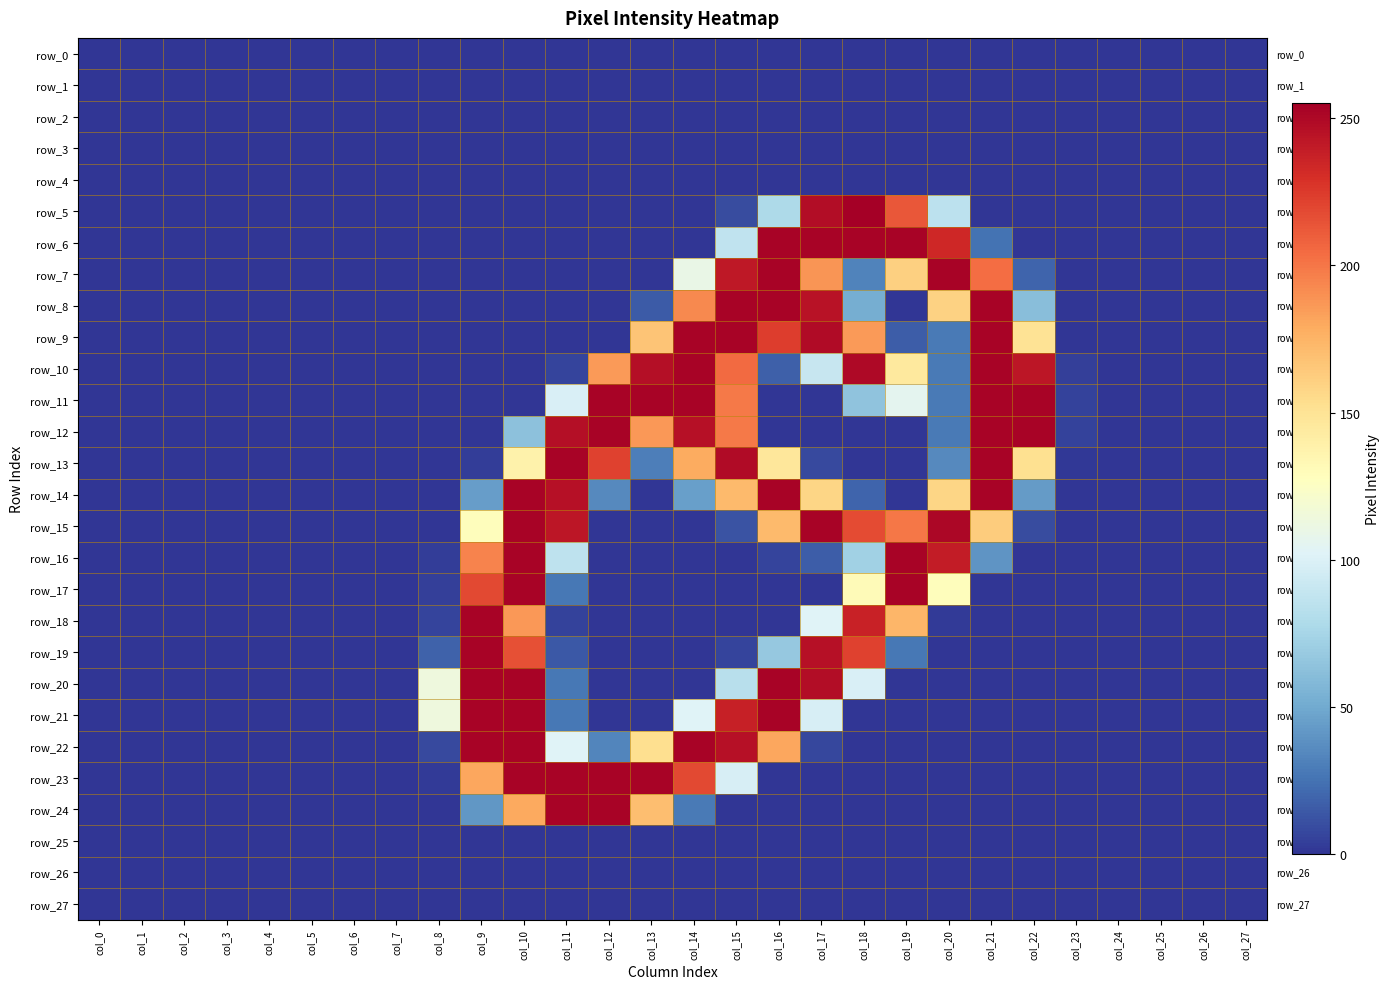

The value of row_23 at col_6 is 0. True or false?

True